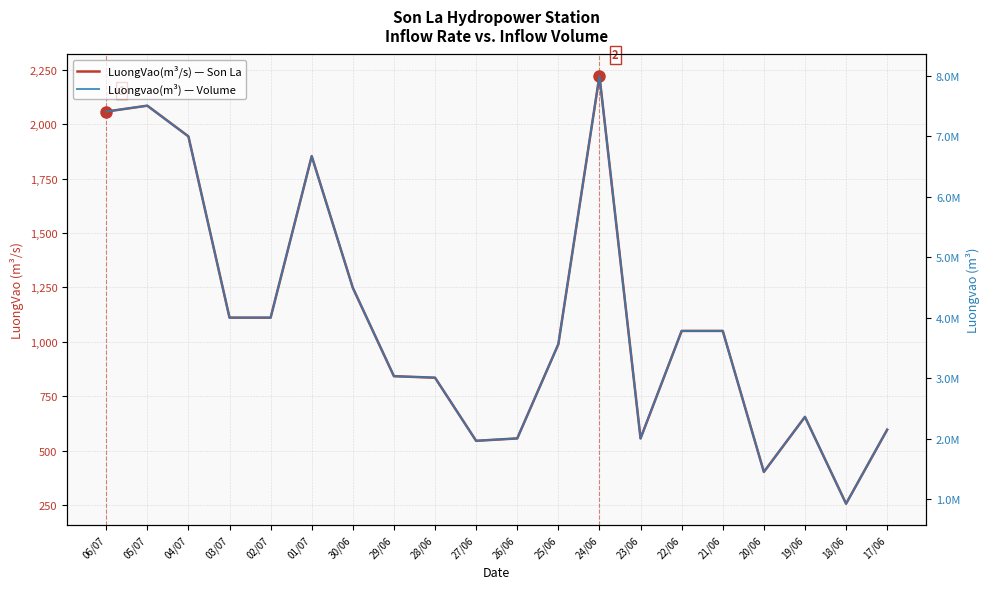

Reading left to right, list all the values displayed in this chart.

LuongVao(m³/s) — Son La: 2058	2085	1944	1111	1111	1853	1248	842	835	545	556	989	2222	556	1050	1050	402	655	256	596
Luongvao(m³) — Volume: 7408800	7506000	6998400	3999600	3999600	6670800	4492800	3031200	3006000	1962000	2001600	3560400	7999200	2001600	3780000	3780000	1447200	2358000	921600	2145600